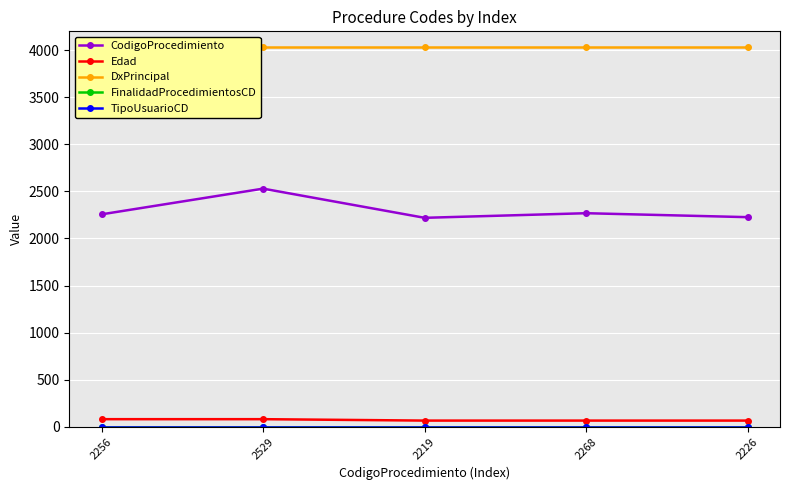

What is the difference between the highest and lowest values at 2268?

4032